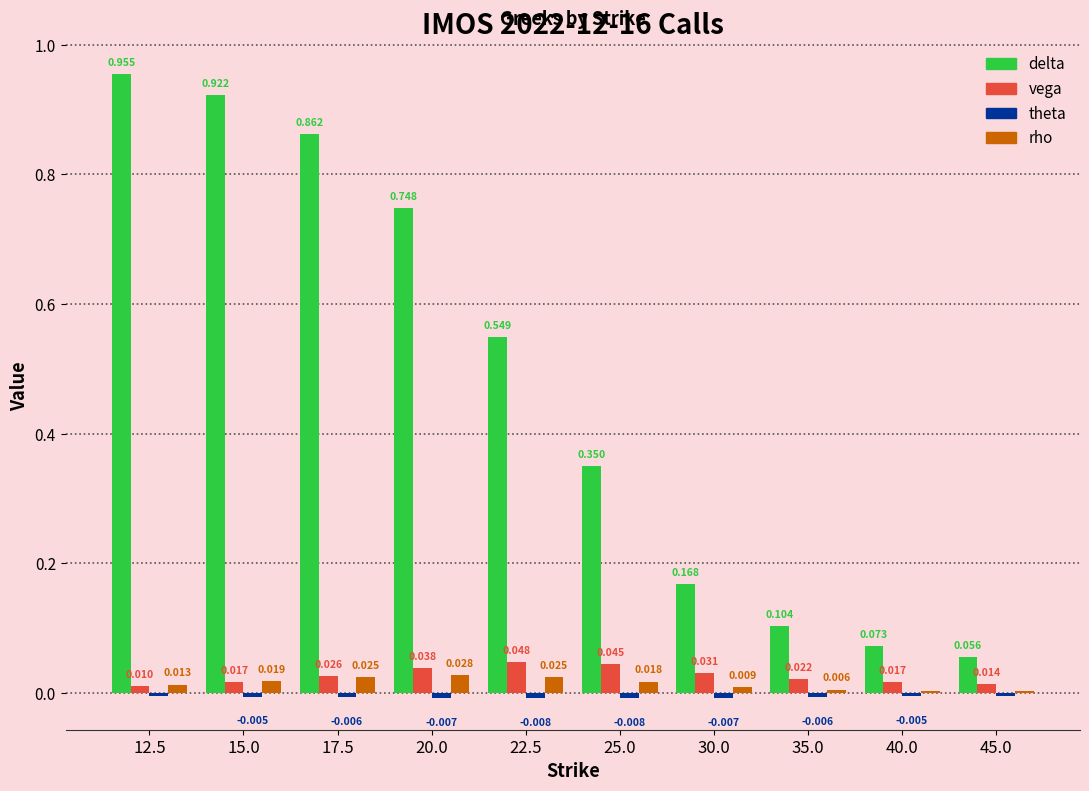

Which series changed the most between 12.5 and 25.0?

delta